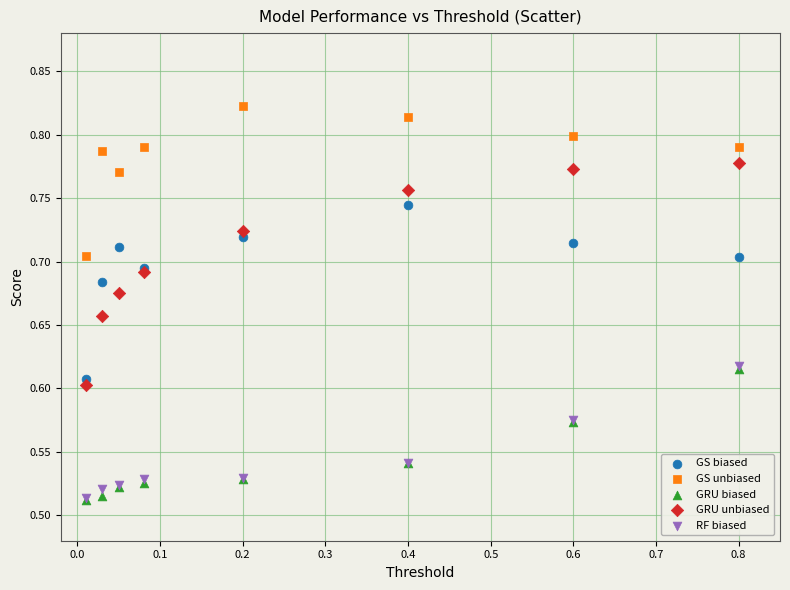

What are all the series names shown in the legend?

GS biased, GS unbiased, GRU biased, GRU unbiased, RF biased